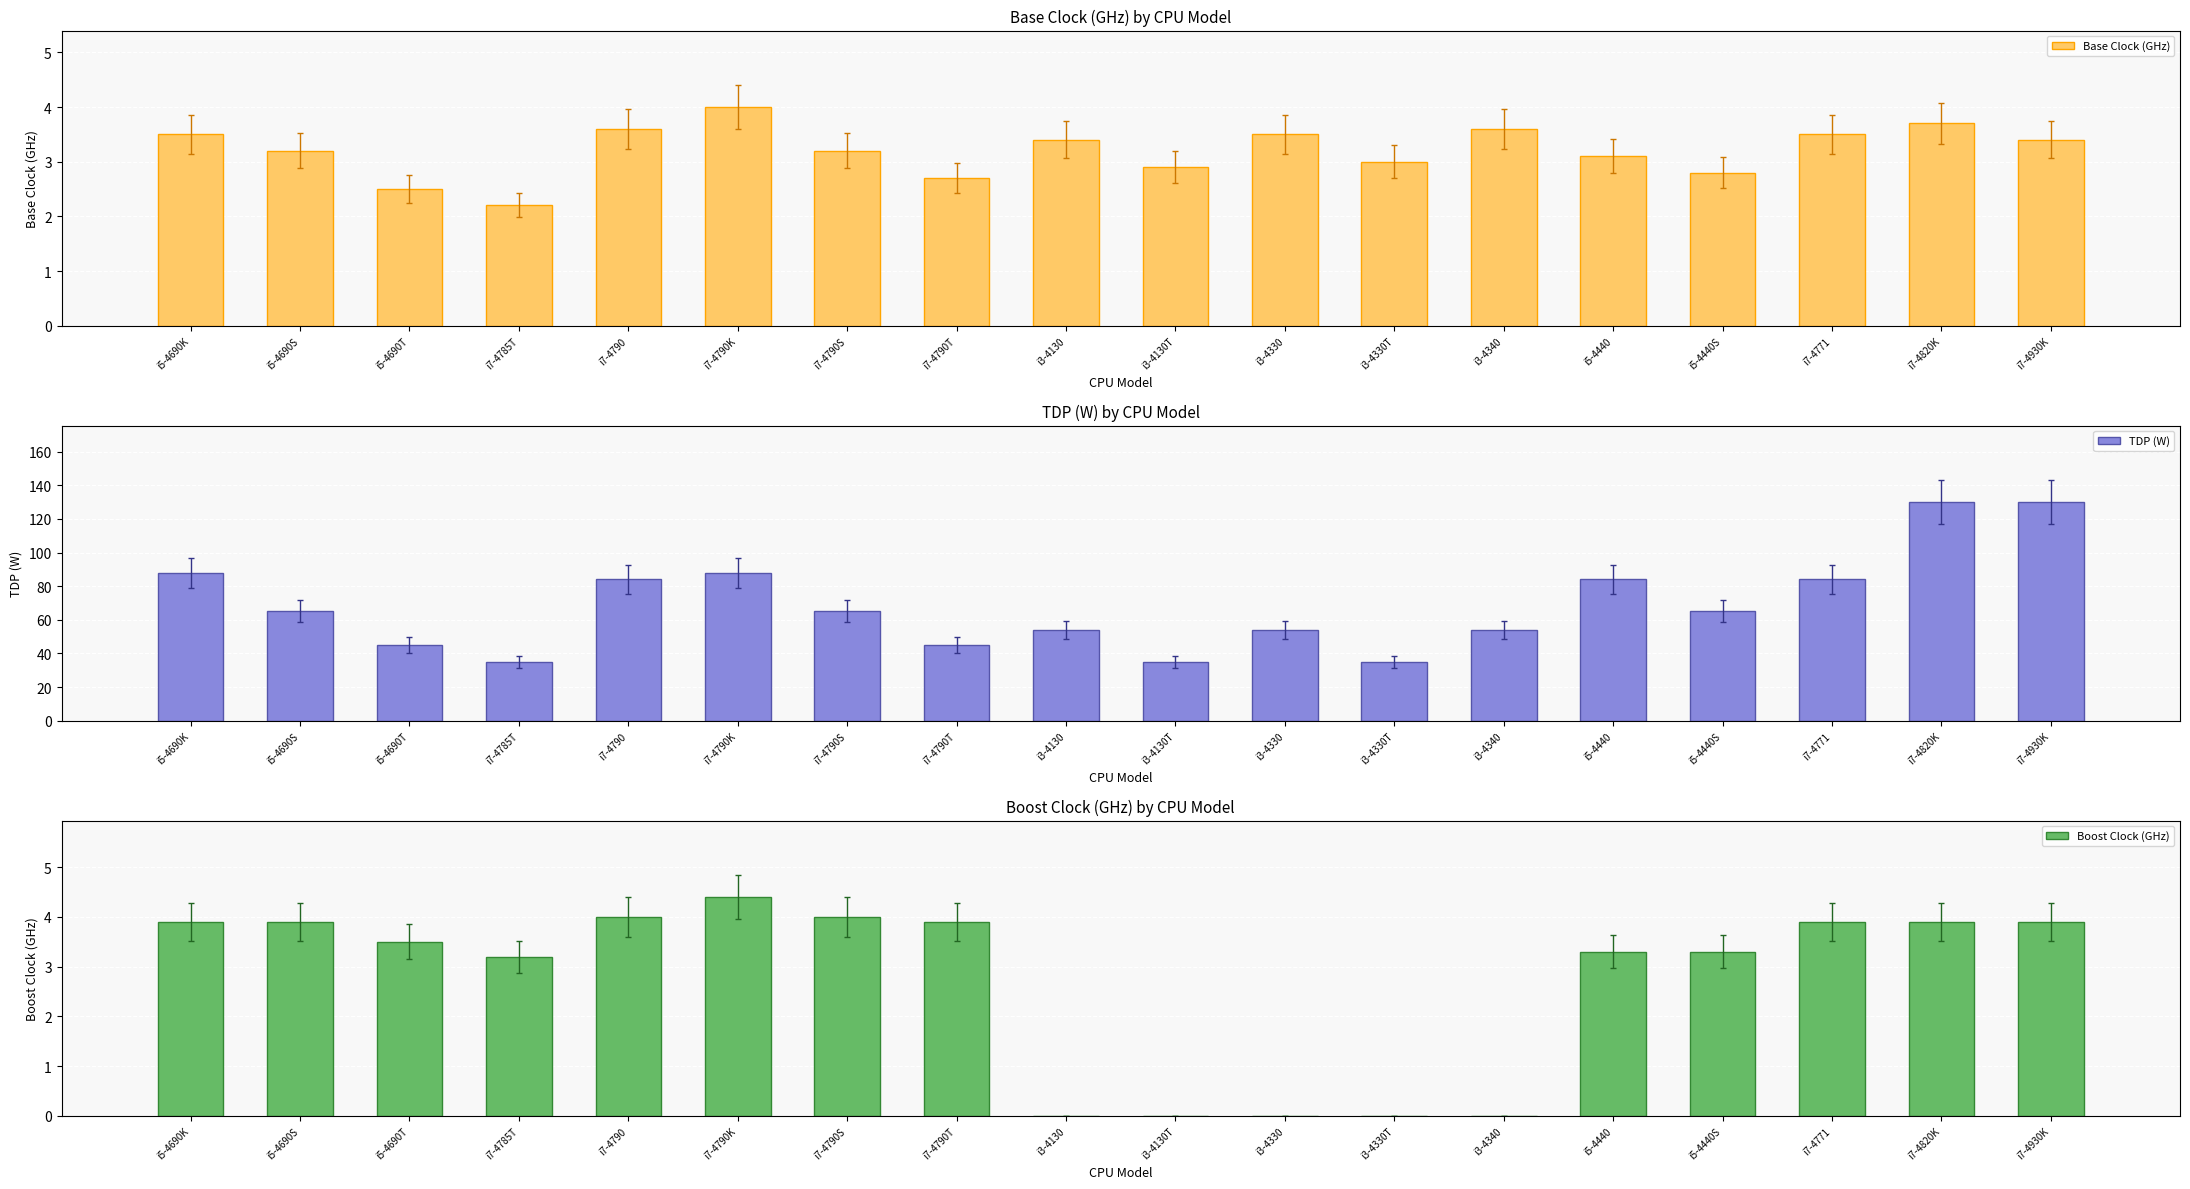

Reading right to left, transcribe all the data shown in this chart.

Base Clock (GHz): 3.4	3.7	3.5	2.8	3.1	3.6	3.0	3.5	2.9	3.4	2.7	3.2	4.0	3.6	2.2	2.5	3.2	3.5
TDP (W): 130.0	130.0	84.0	65.0	84.0	54.0	35.0	54.0	35.0	54.0	45.0	65.0	88.0	84.0	35.0	45.0	65.0	88.0
Boost Clock (GHz): 3.9	3.9	3.9	3.3	3.3	0.0	0.0	0.0	0.0	0.0	3.9	4.0	4.4	4.0	3.2	3.5	3.9	3.9